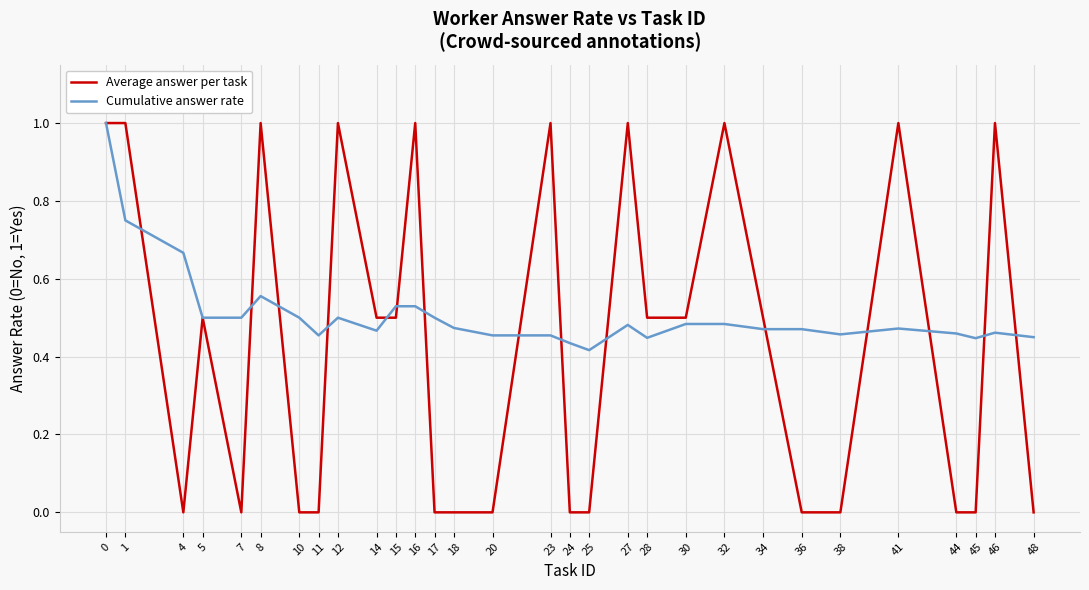

Is it true that Average answer per task equals 0.7 at 15?

False